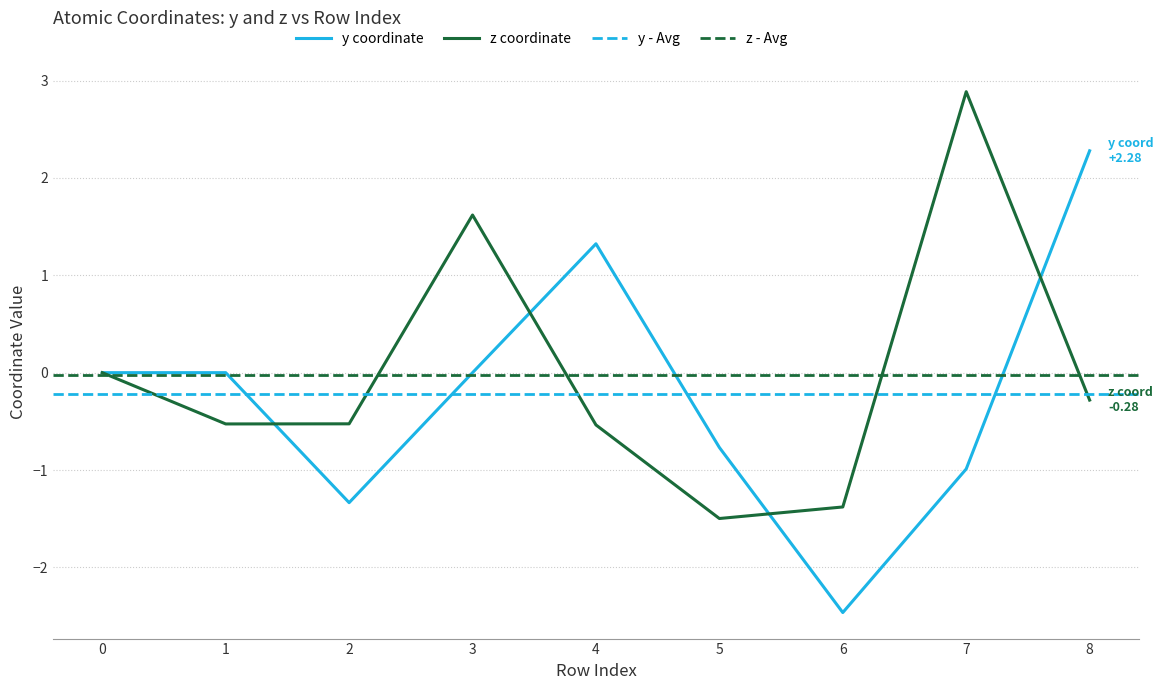

Is the value of z at 6 greater than the value of y at 6?

Yes